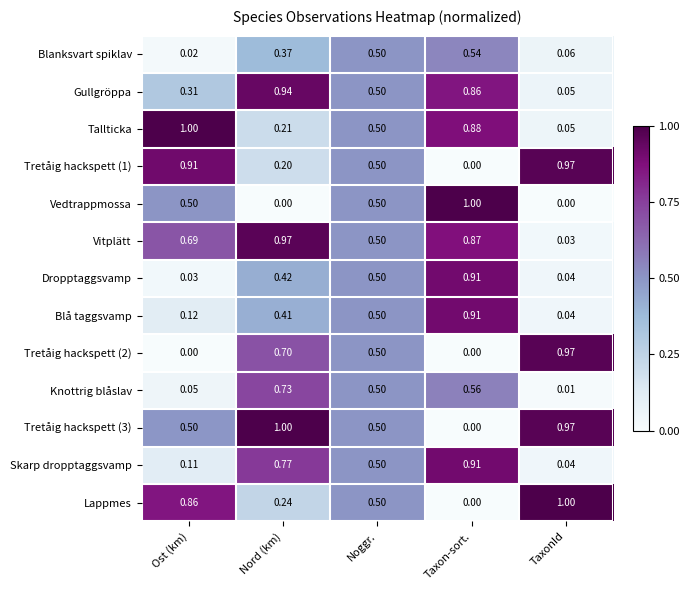

Rank the categories by Tretåig hackspett (1) value from lowest to highest.

Taxon-sort., Nord (km), Noggr., Ost (km), TaxonId